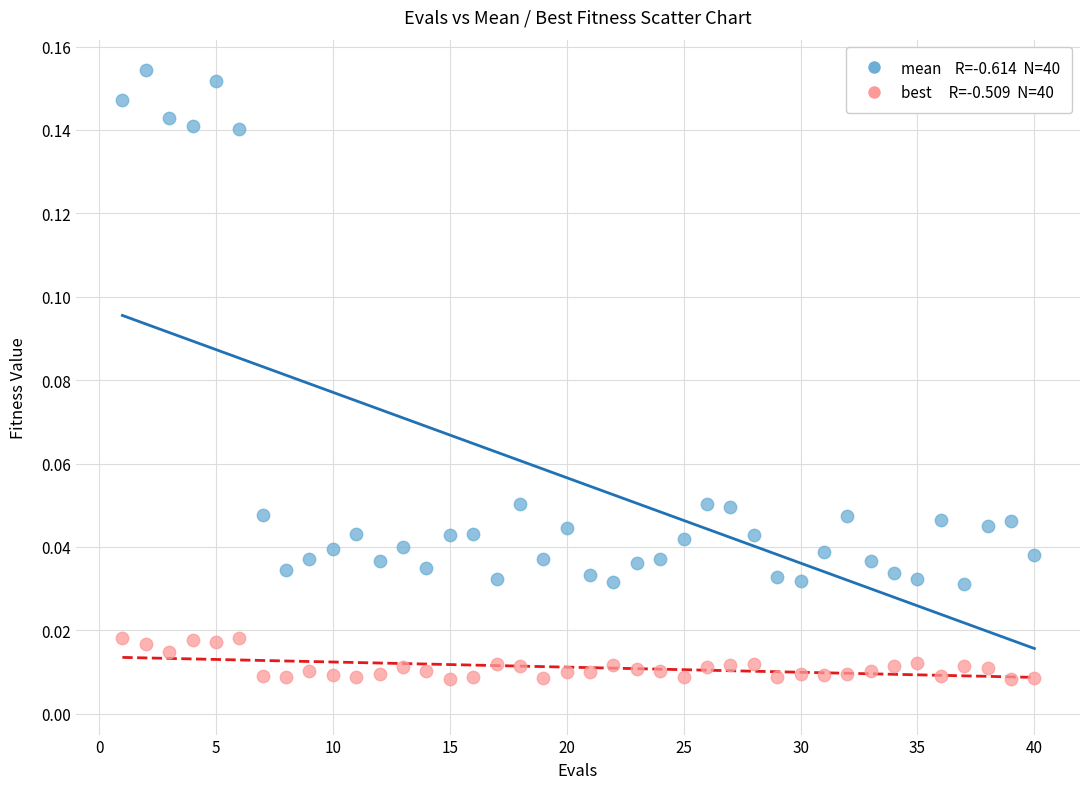

Across all data points, what is the range of X values (max minus min)?

39.0